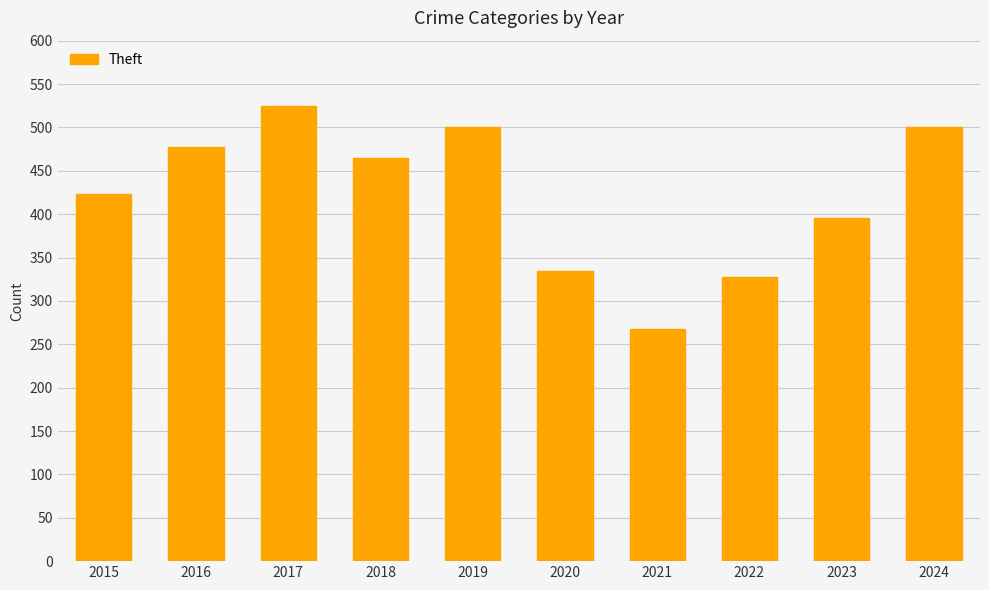

What is the sum of the values at 2022 and 2020?

663